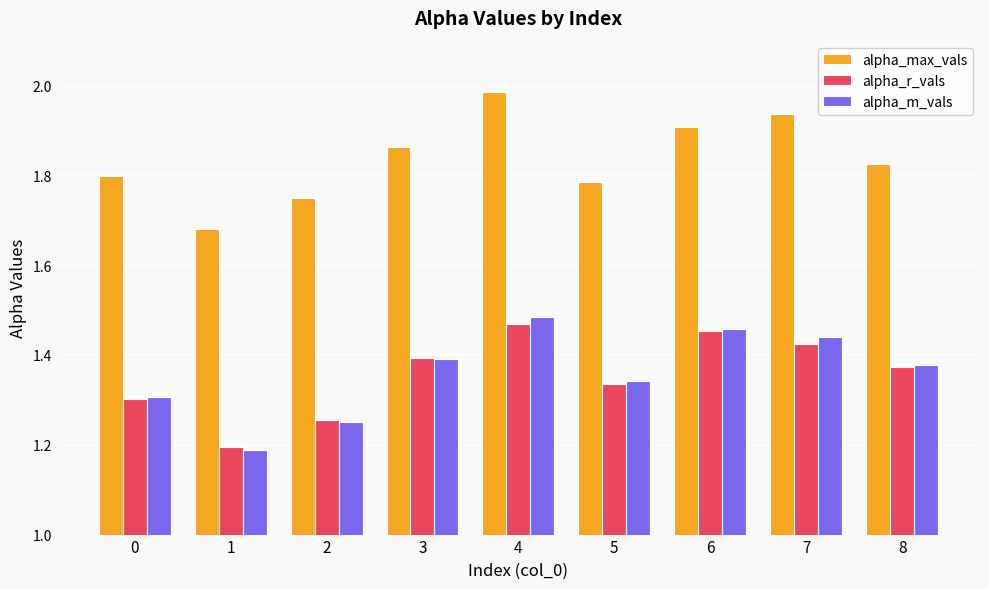

What are all the series names shown in the legend?

alpha_max_vals, alpha_r_vals, alpha_m_vals